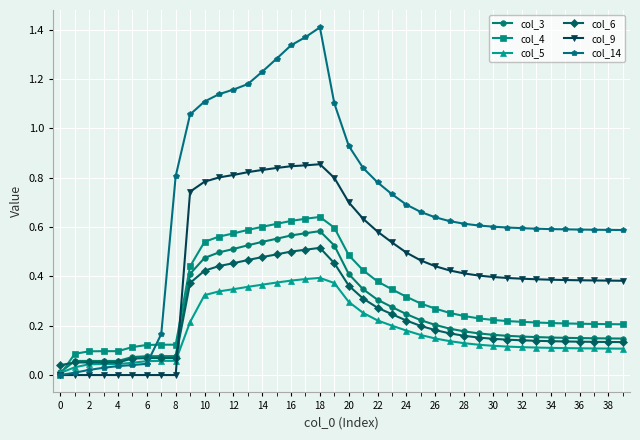

At how many categories does at least one series exceed 1?

11